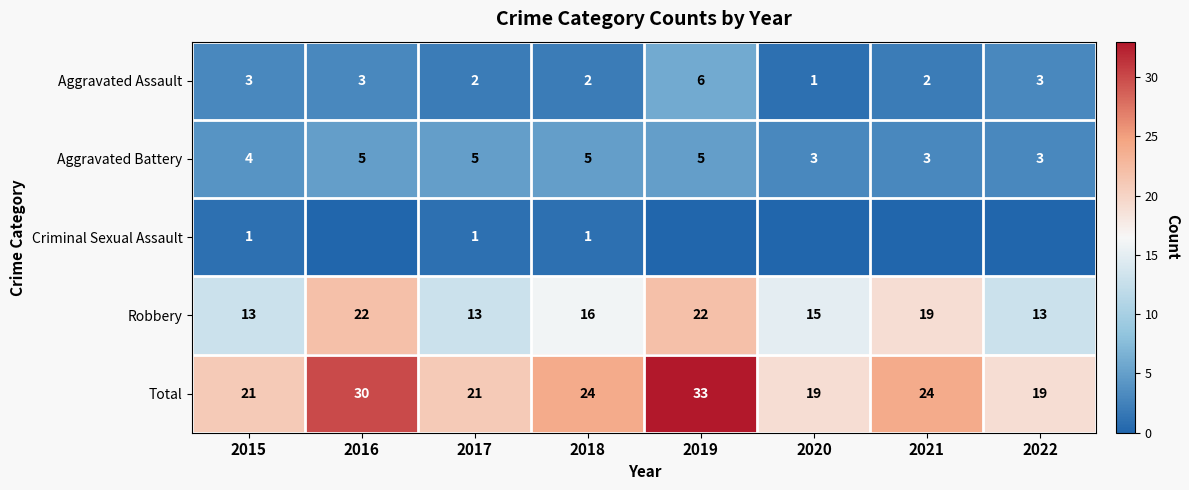

At which label does Total reach its peak?

2019